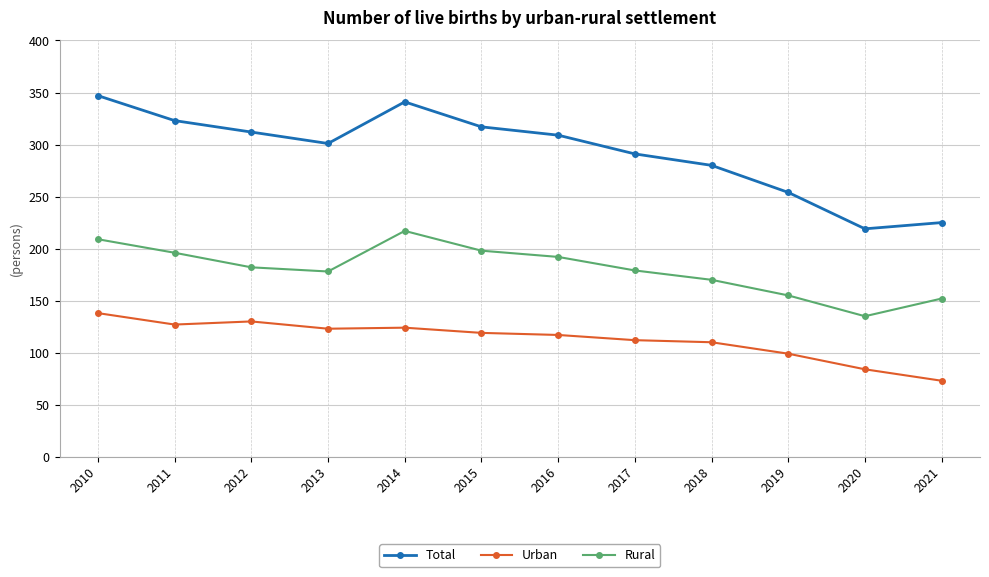

What is the average value of the Total series?

293